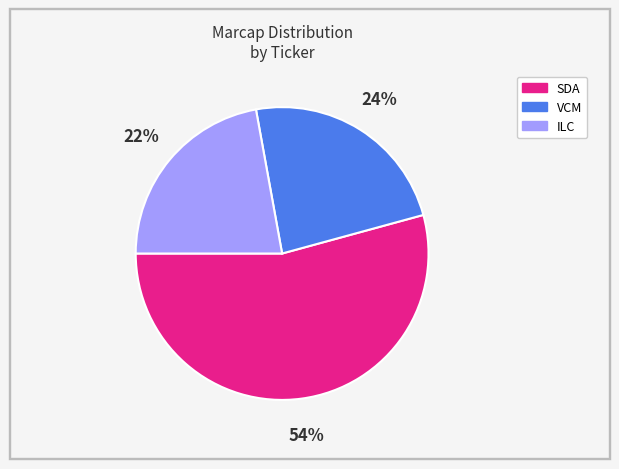

To the nearest percent, what is the combined percentage of VCM and SDA?

78%